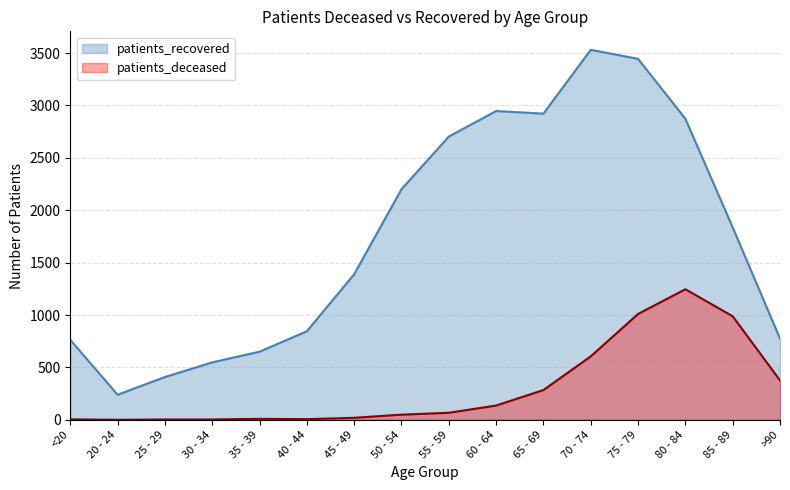

Between 85 - 89 and 35 - 39, which is larger?

85 - 89